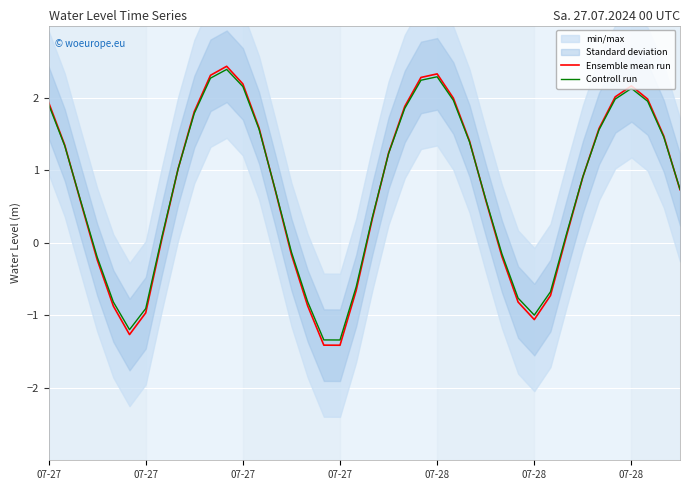

What is the label of the 17th point from the right?

23